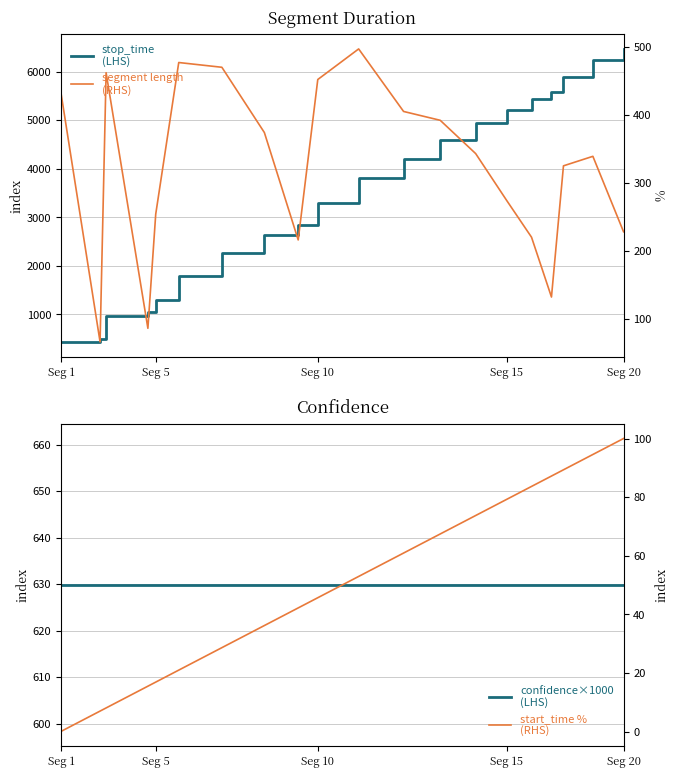

True or false: confidence×1000
(LHS) has more than 0 points higher than both neighbors.

False